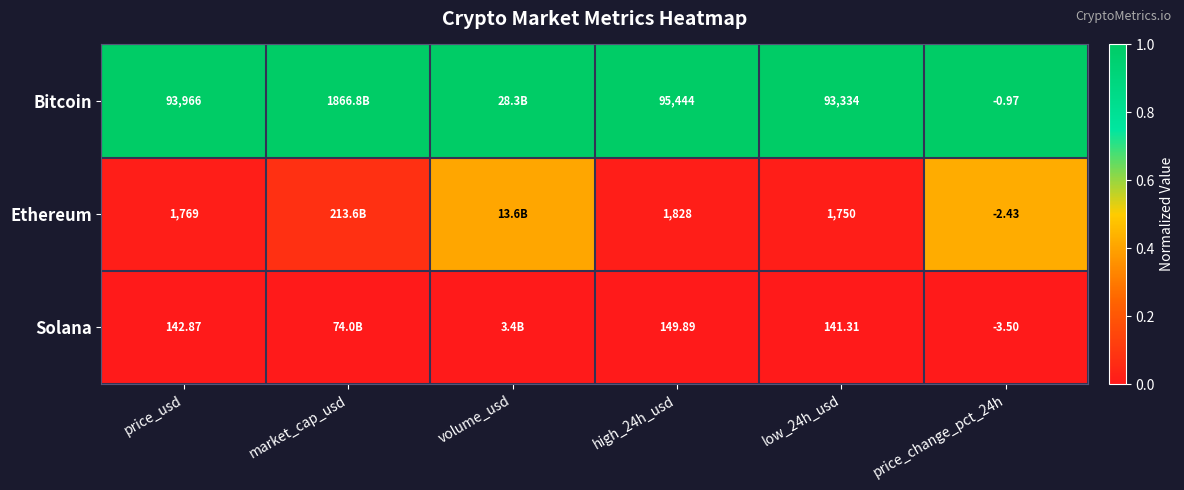

At high_24h_usd, list the series in order from smallest to largest.

Solana, Ethereum, Bitcoin